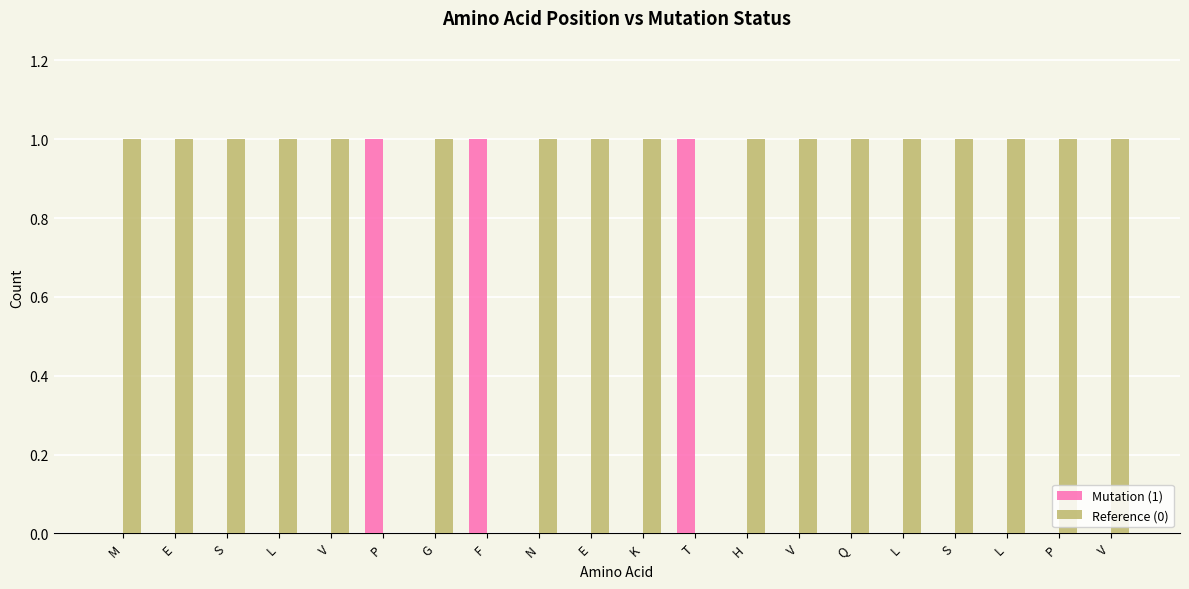

Are the bars grouped side by side (vs. stacked)?

Yes